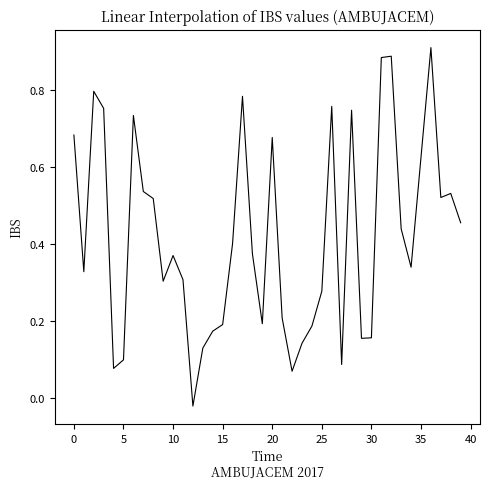

What is the change in value from 5 to 15?

+0.1